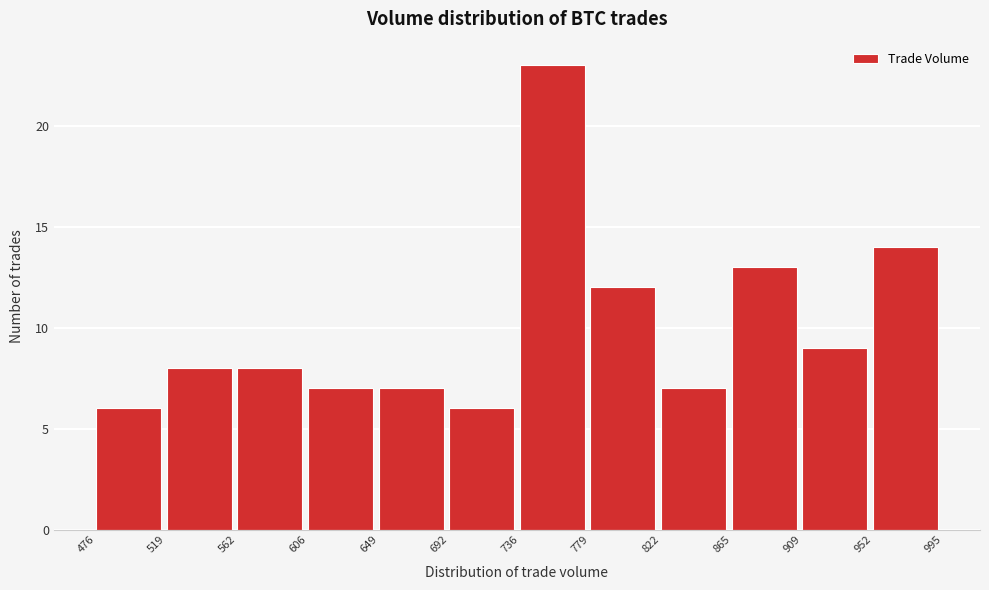

How tall is the bar that spans 562 to 606 on the x-axis? The values are not printed on the chart, so give them approximately, as read against the axis.

8